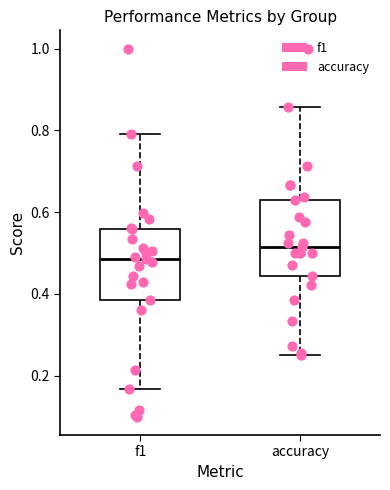

Which box has the highest median line?

accuracy